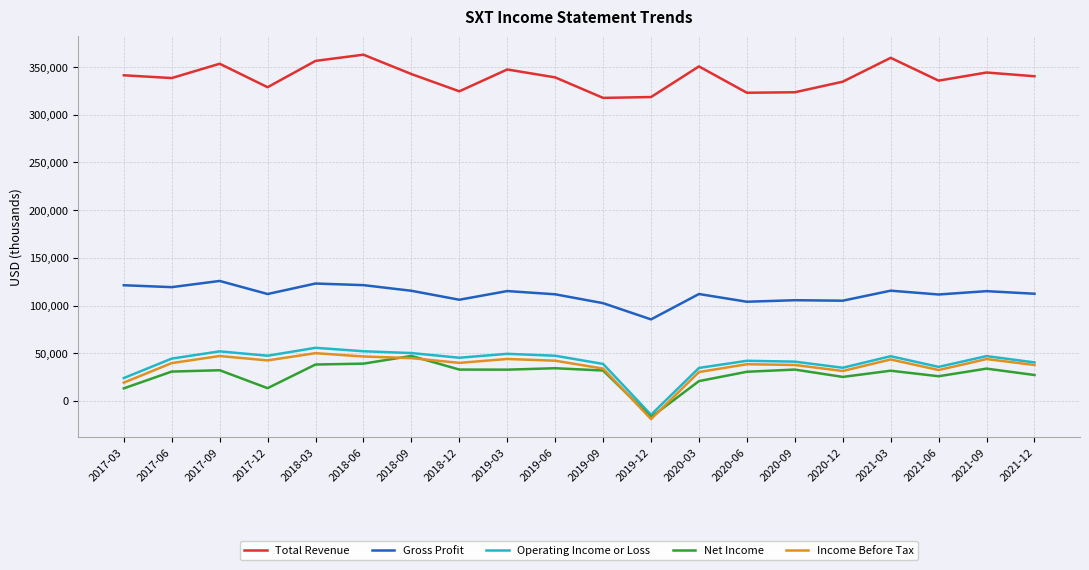

How many positive values does the Income Before Tax series have?

19